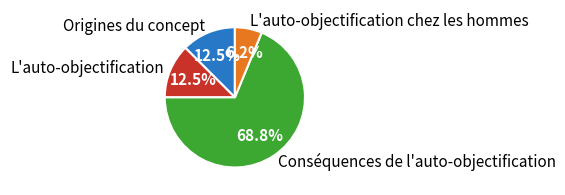

What percentage do L'auto-objectification chez les hommes and Conséquences de l'auto-objectification together represent?

75.0%